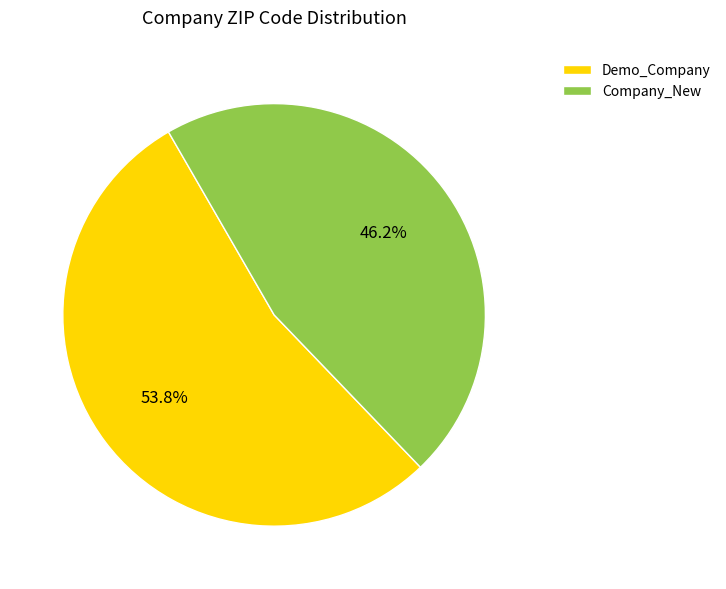

Is there any slice that represents more than half of the pie?

Yes